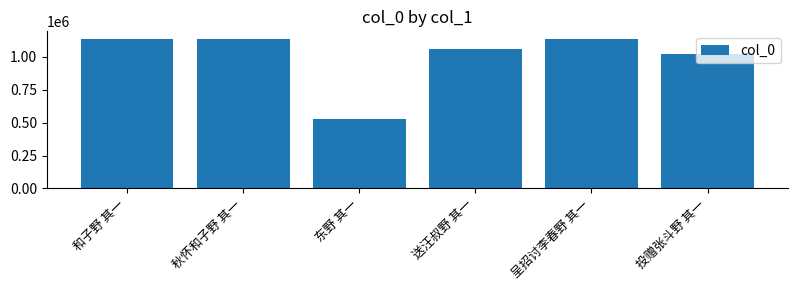

What is the value of the 1st bar from the left?

1133374